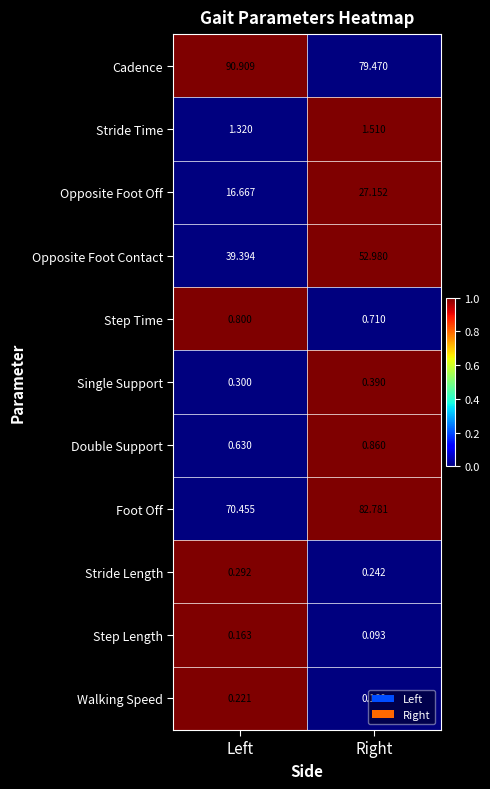

Between Left and Right, which series saw the biggest shift?

Opposite Foot Contact